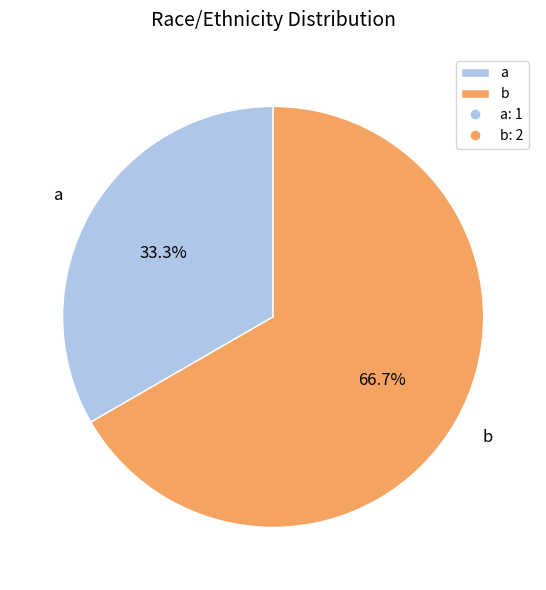

Which has a higher value, a or b?

b